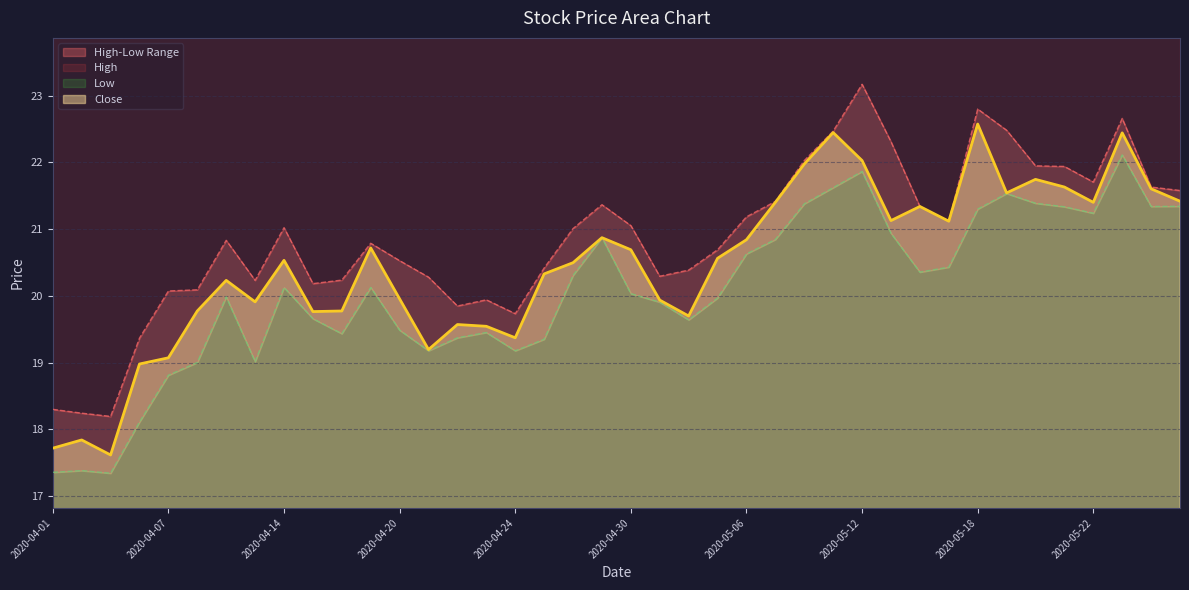

True or false: Close and High cross at least once.

False